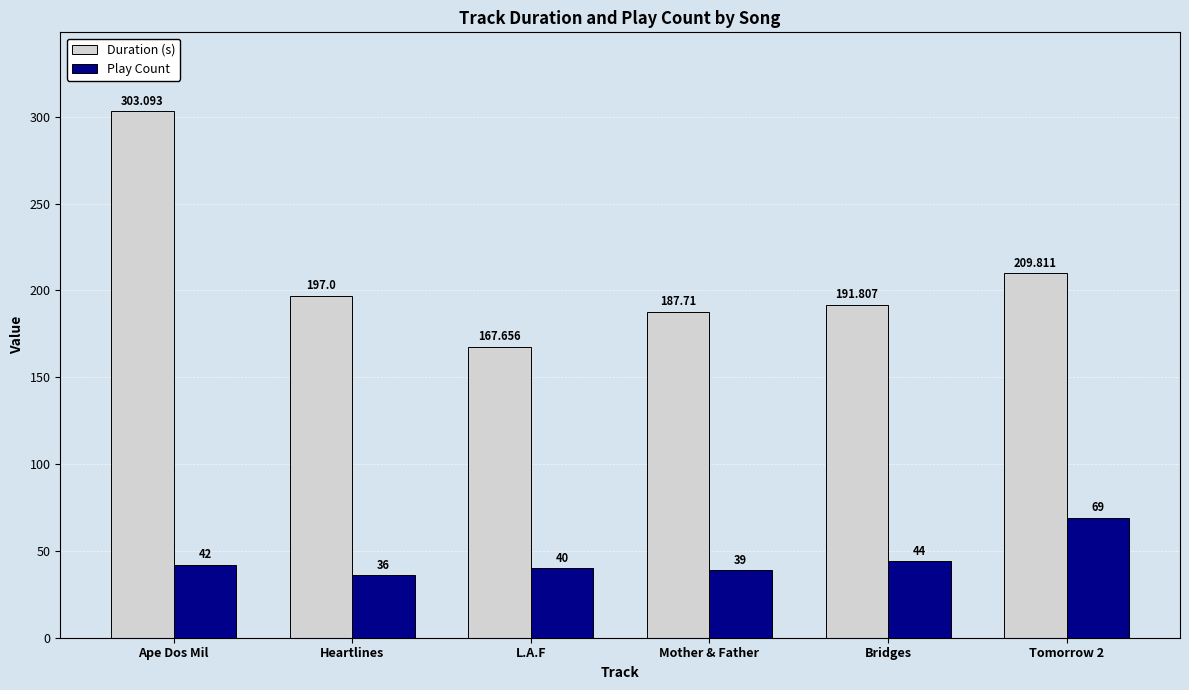

Which label corresponds to the smallest value in the chart?

Heartlines